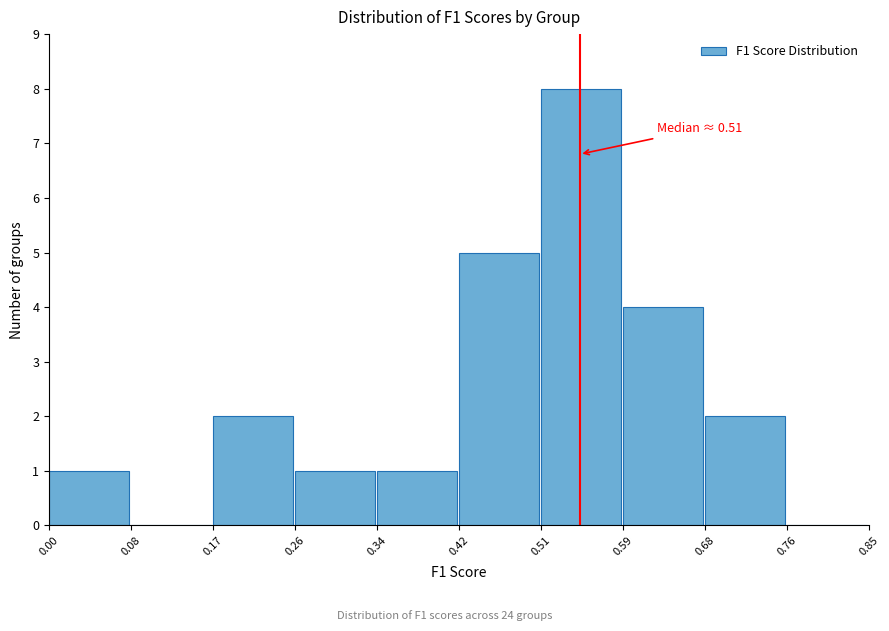

Over which range of the x-axis is the bar tallest?

0.51 to 0.59